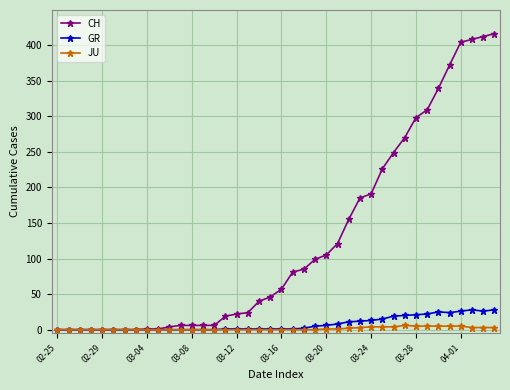

Which series has the largest range (max minus min)?

CH